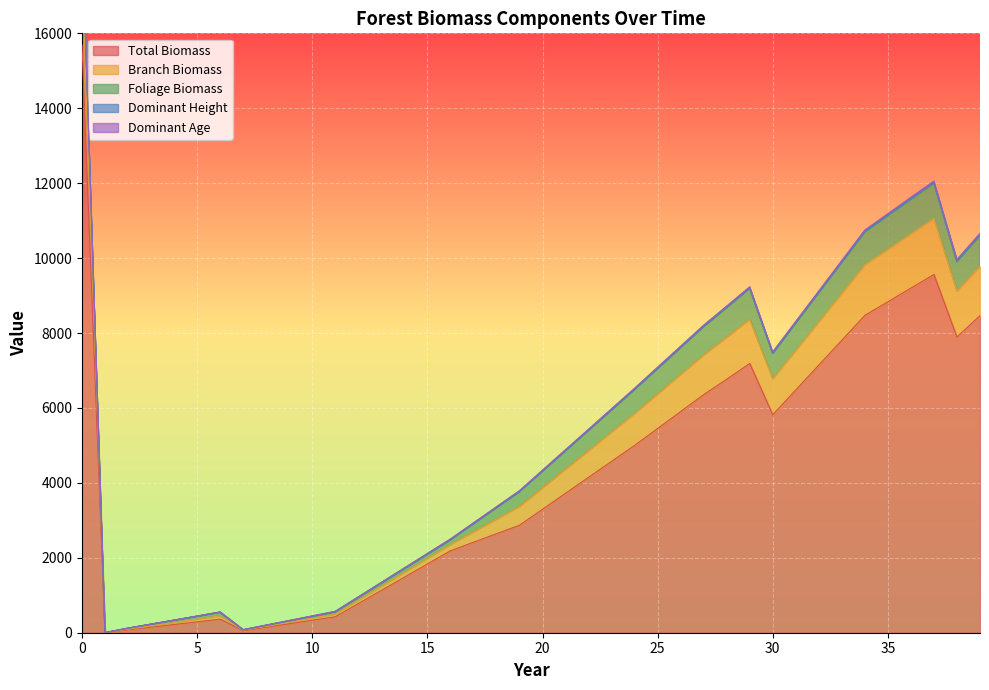

What is the value of the bioFoliage point at the 15th from the left?

96.7